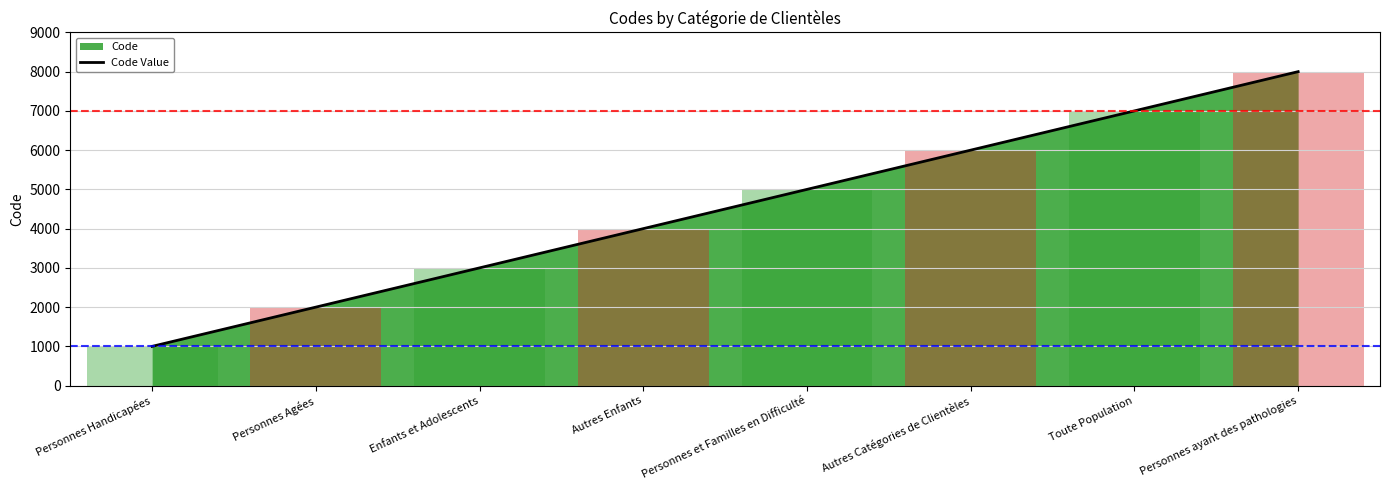

Reading left to right, transcribe all the data shown in this chart.

Personnes Handicapées=1000	Personnes Agées=2000	Enfants et Adolescents=3000	Autres Enfants=4000	Personnes et Familles en Difficulté=5000	Autres Catégories de Clientèles=6000	Toute Population=7000	Personnes ayant des pathologies=8000